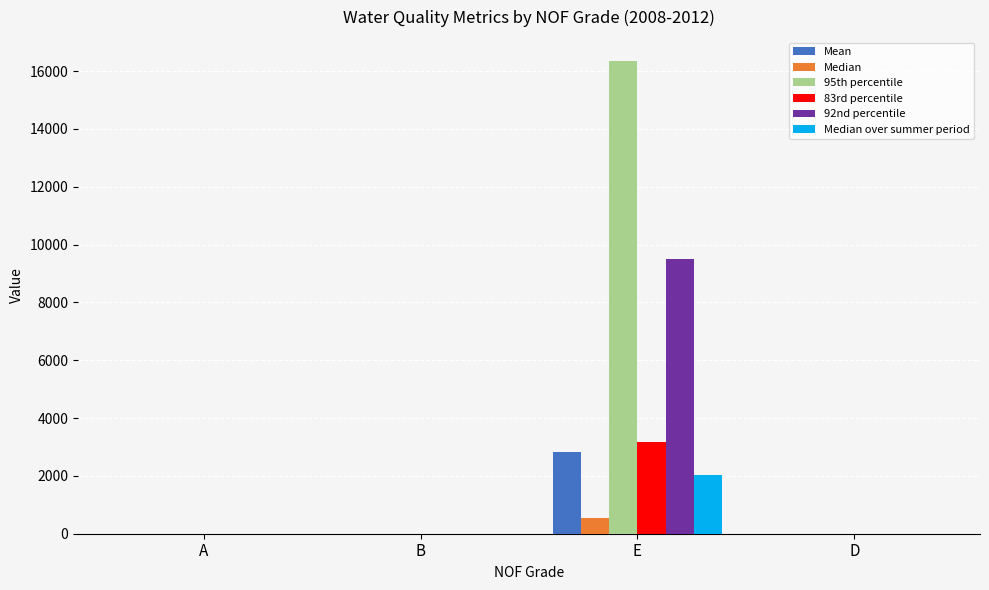

How many data points does each series have?

4